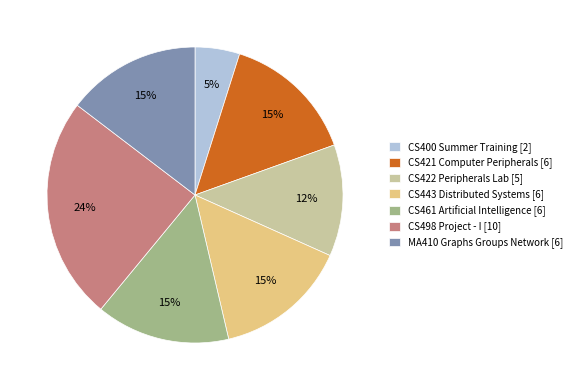

Count the number of slices in the pie.

7